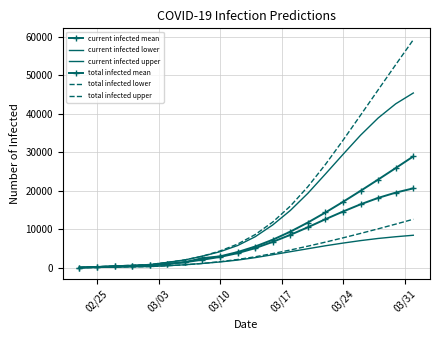

What are all the series names shown in the legend?

current infected mean, current infected lower, current infected upper, total infected mean, total infected lower, total infected upper